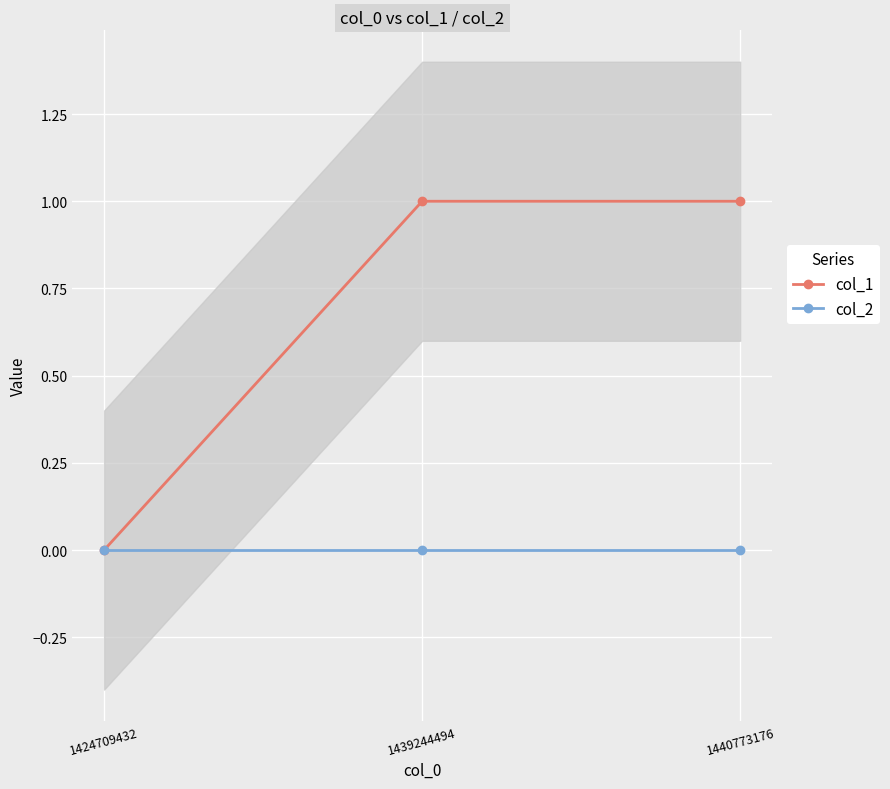

At 1439244494, list the series in order from smallest to largest.

col_2, col_1